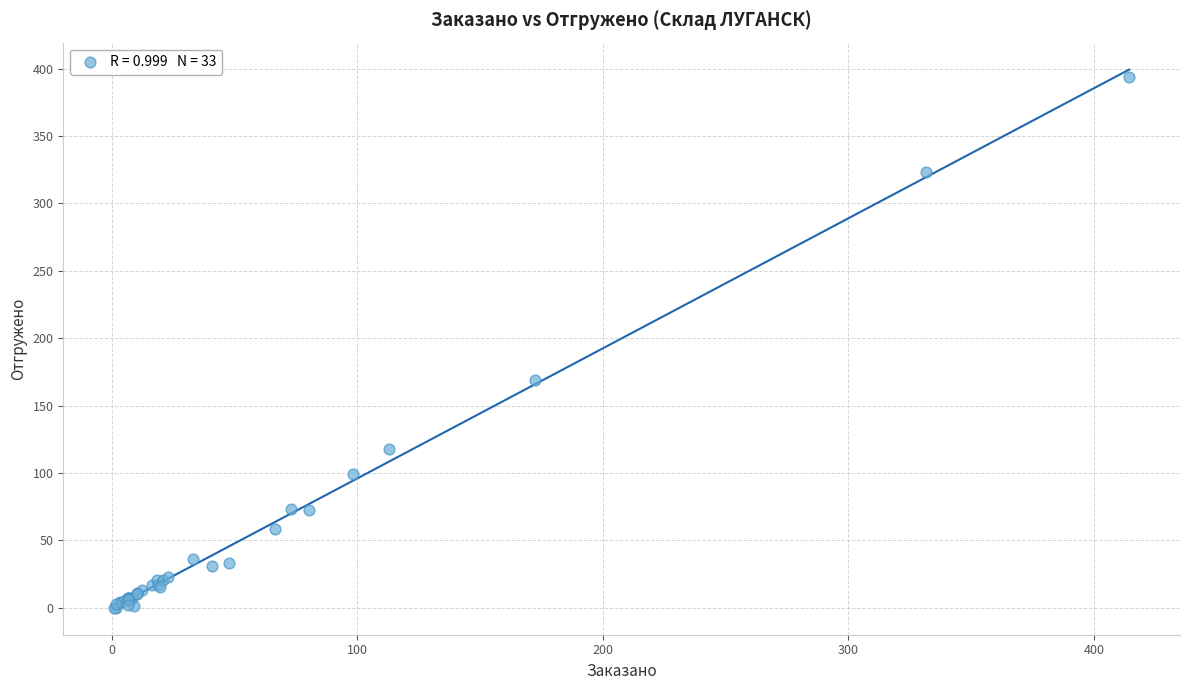

What Y value in the scatter plot is closest to 196?

169.2